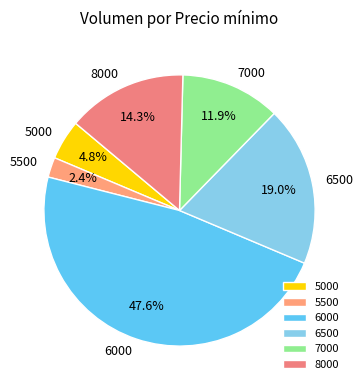

To the nearest percent, what is the average slice percentage?

17%